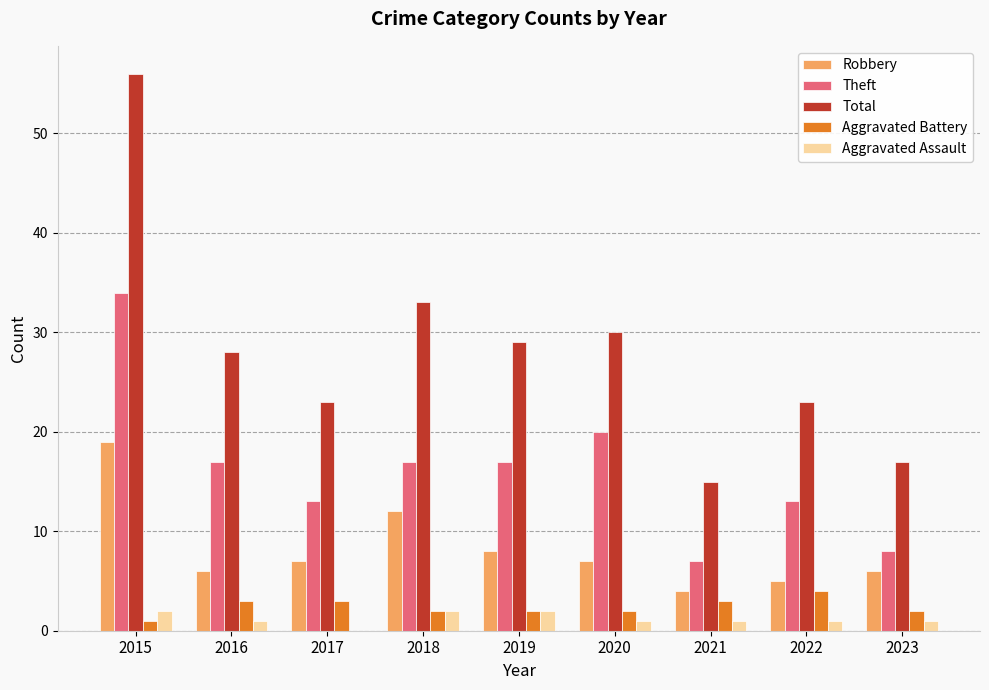

At which category does the chart reach its peak across all series?

2015